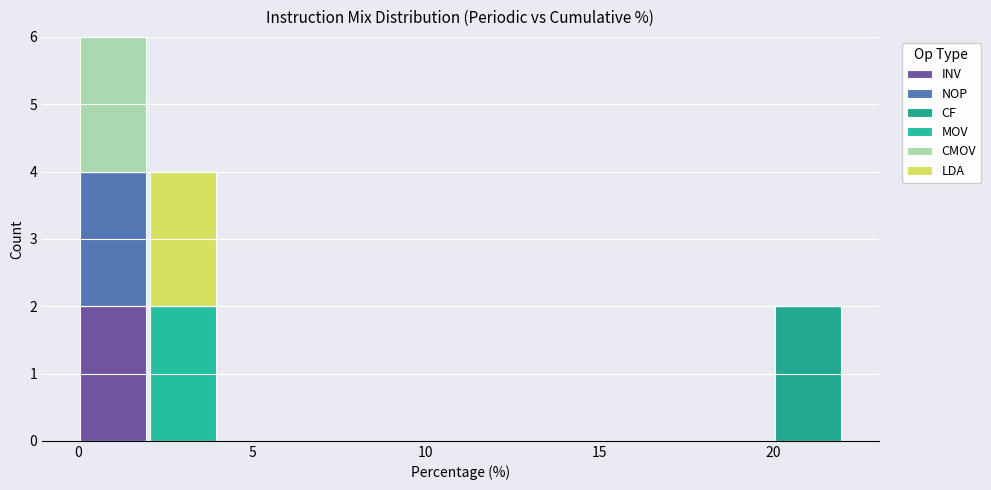

Reading left to right, transcribe this chart: for each stacked bar, give the range it covers on the x-axis and its total height. The values are not printed on the chart, so give them approximately, as read against the axis.

0 to 2: 6
2 to 4: 4
4 to 6: 0
6 to 8: 0
8 to 10: 0
10 to 12: 0
12 to 14: 0
14 to 16: 0
16 to 18: 0
18 to 20: 0
20 to 22: 2